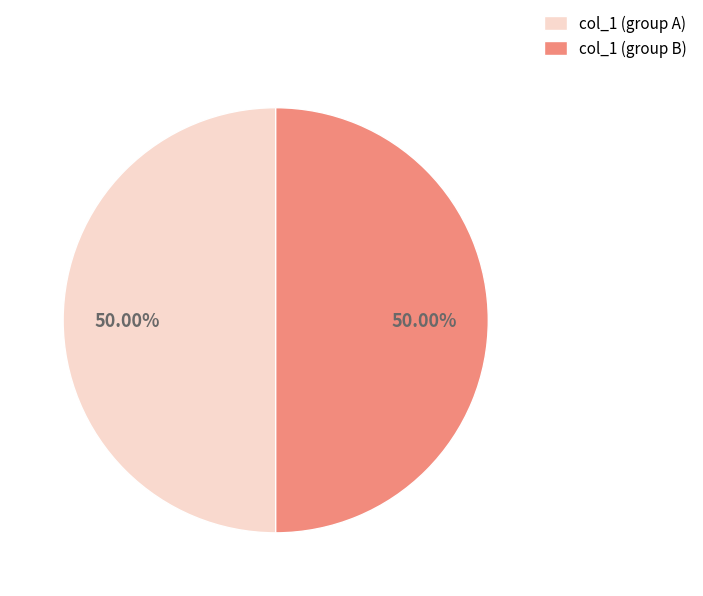

Do col_1 (group B) and col_1 (group A) together represent more than half of the pie?

Yes